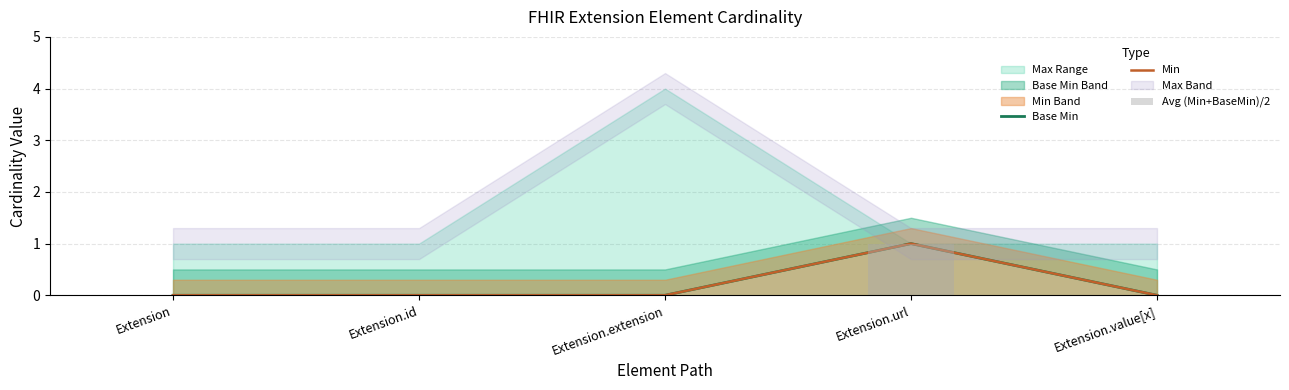

True or false: Base Min has a value of 0 at Extension.extension.

False